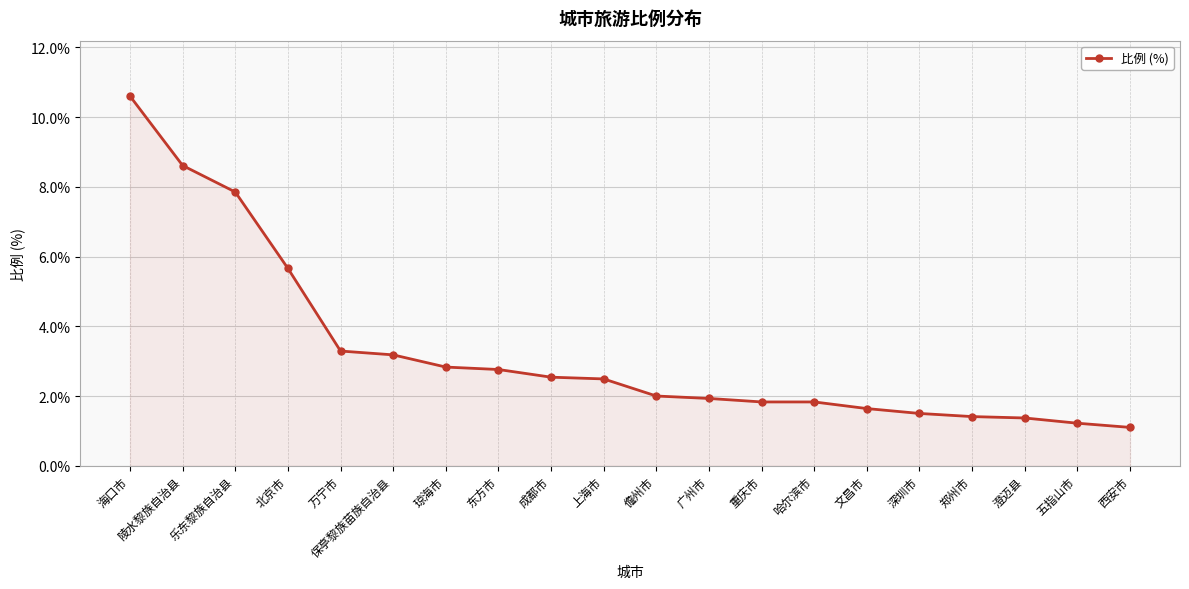

How many lines are shown in the chart?

1